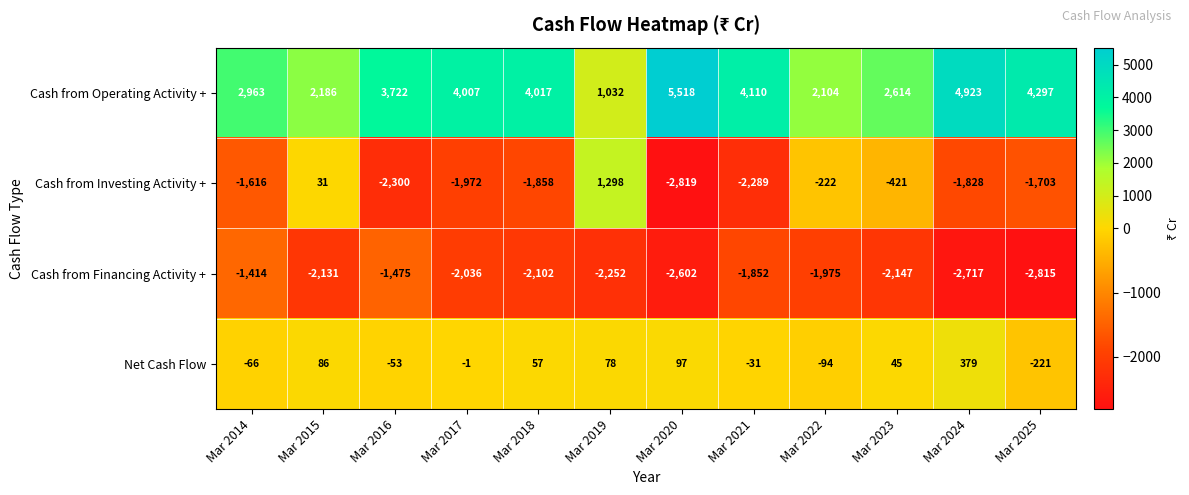

The Cash from Operating Activity + series shows 1369 at Mar 2014. True or false?

False